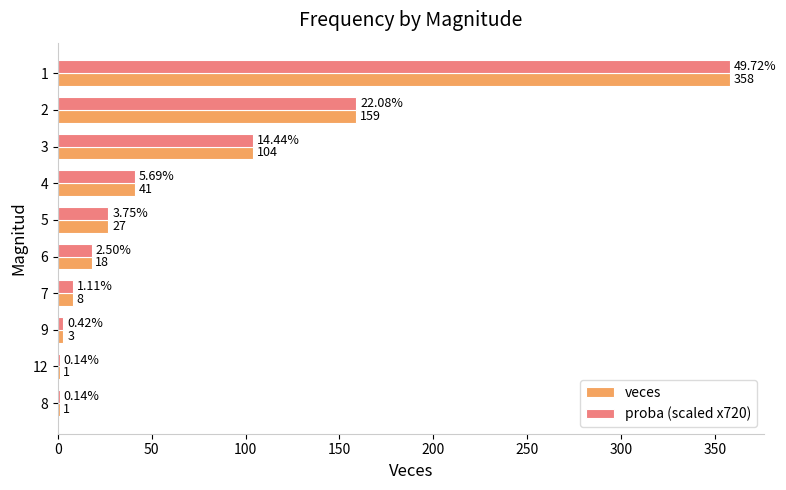

What is the sum of the proba (scaled x720) values at 8 and 1?

359.0